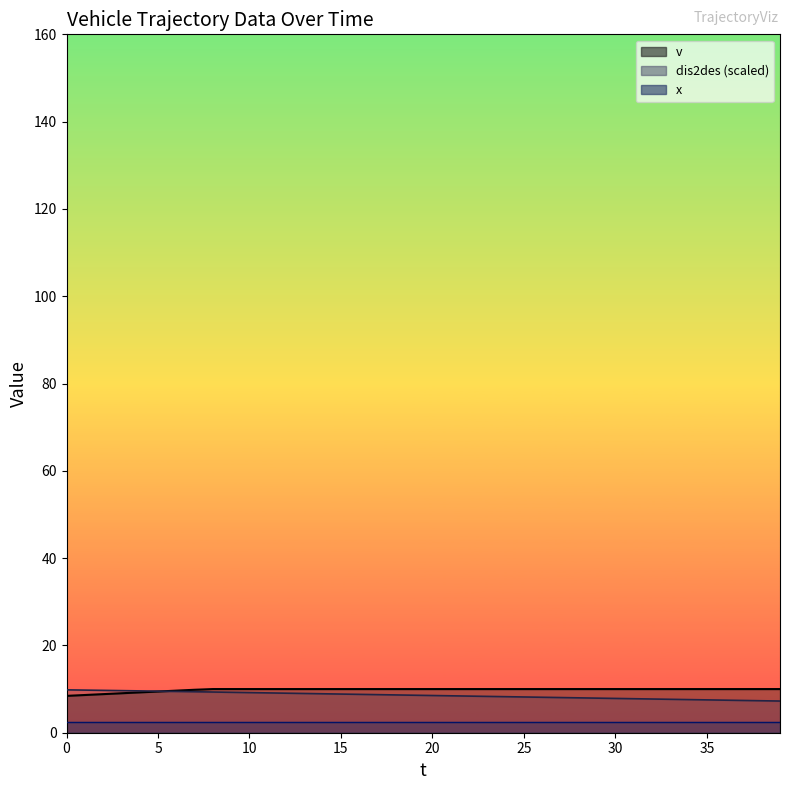

Is the value of v at 33 greater than the value of dis2des at 24?

Yes